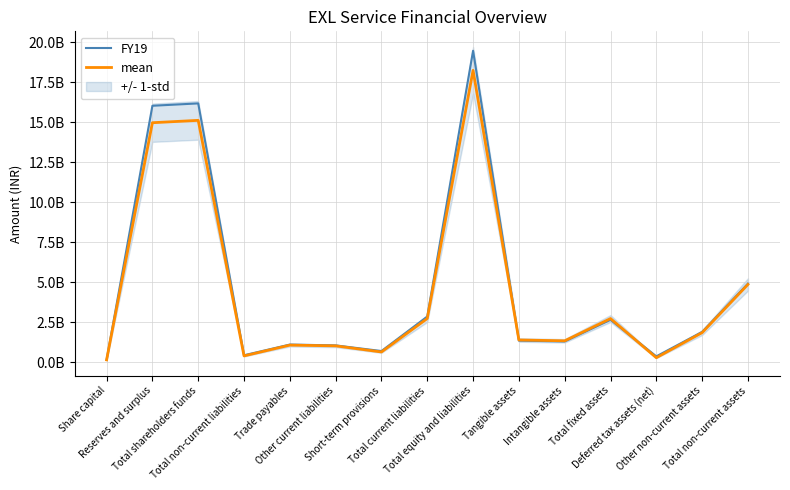

What are all the series names shown in the legend?

FY19, mean